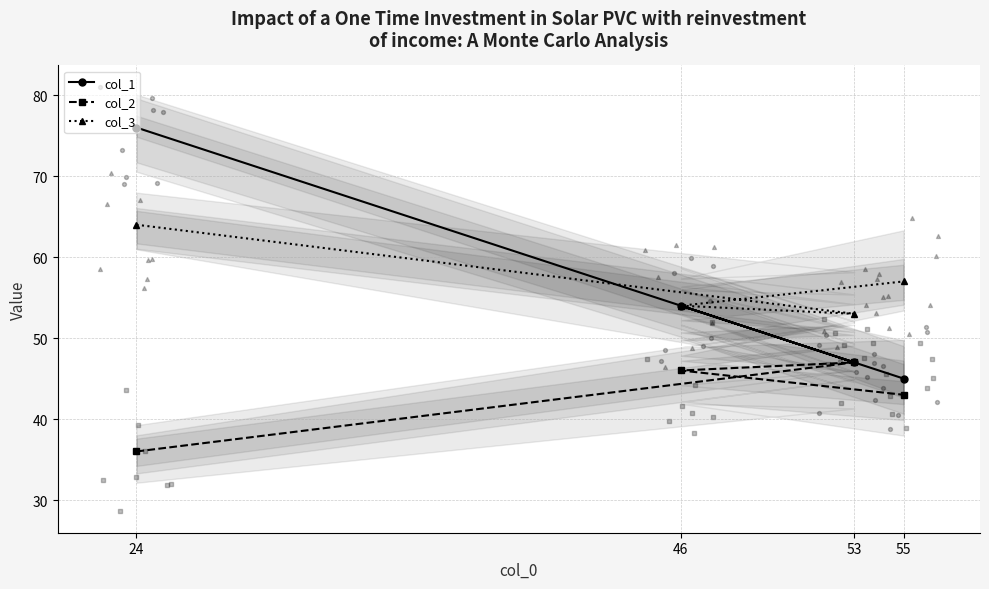

What is the total value across all series at 24?

176